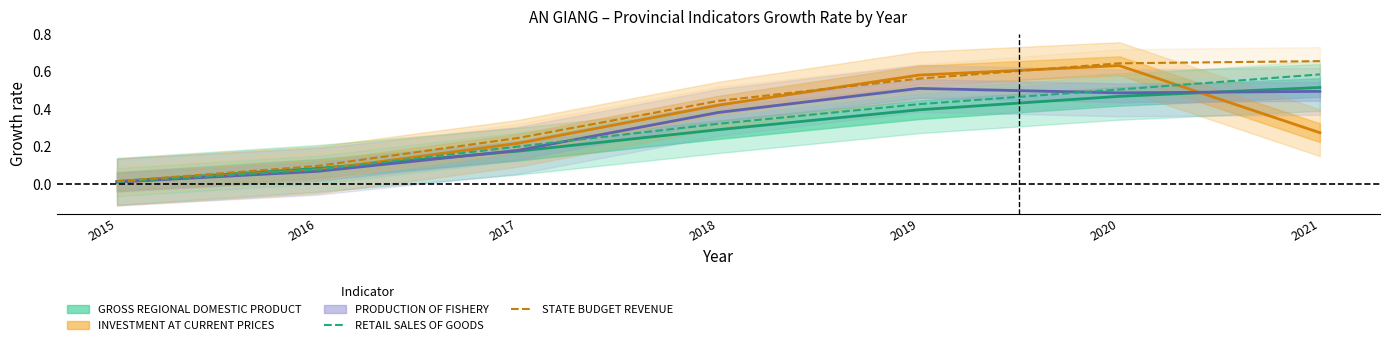

Which label corresponds to the largest value in the chart?

2021